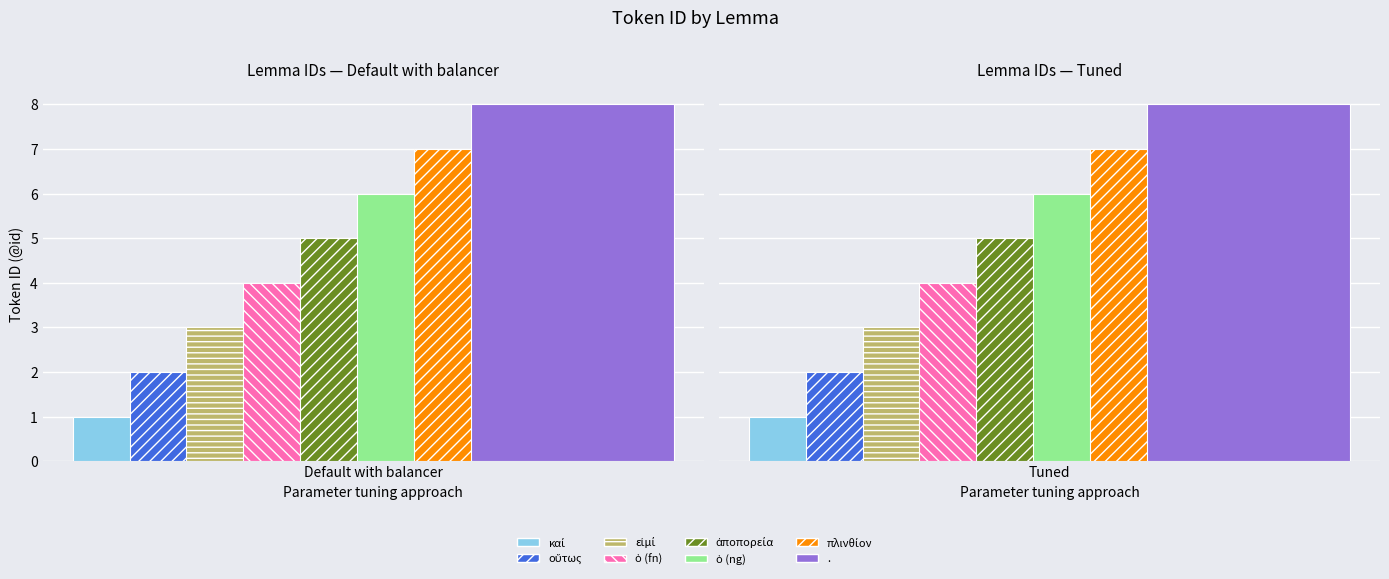

Reading left to right, transcribe all the data shown in this chart.

Default with balancer: καί=1	οὕτως=2	εἰμί=3	ὁ (fn)=4	ἀποπορεία=5	ὁ (ng)=6	πλινθίον=7	.=8
Tuned: καί=1	οὕτως=2	εἰμί=3	ὁ (fn)=4	ἀποπορεία=5	ὁ (ng)=6	πλινθίον=7	.=8